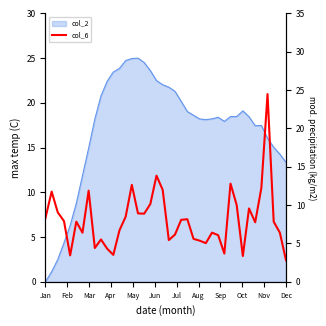

True or false: the data shows 5.0 at 31.

False